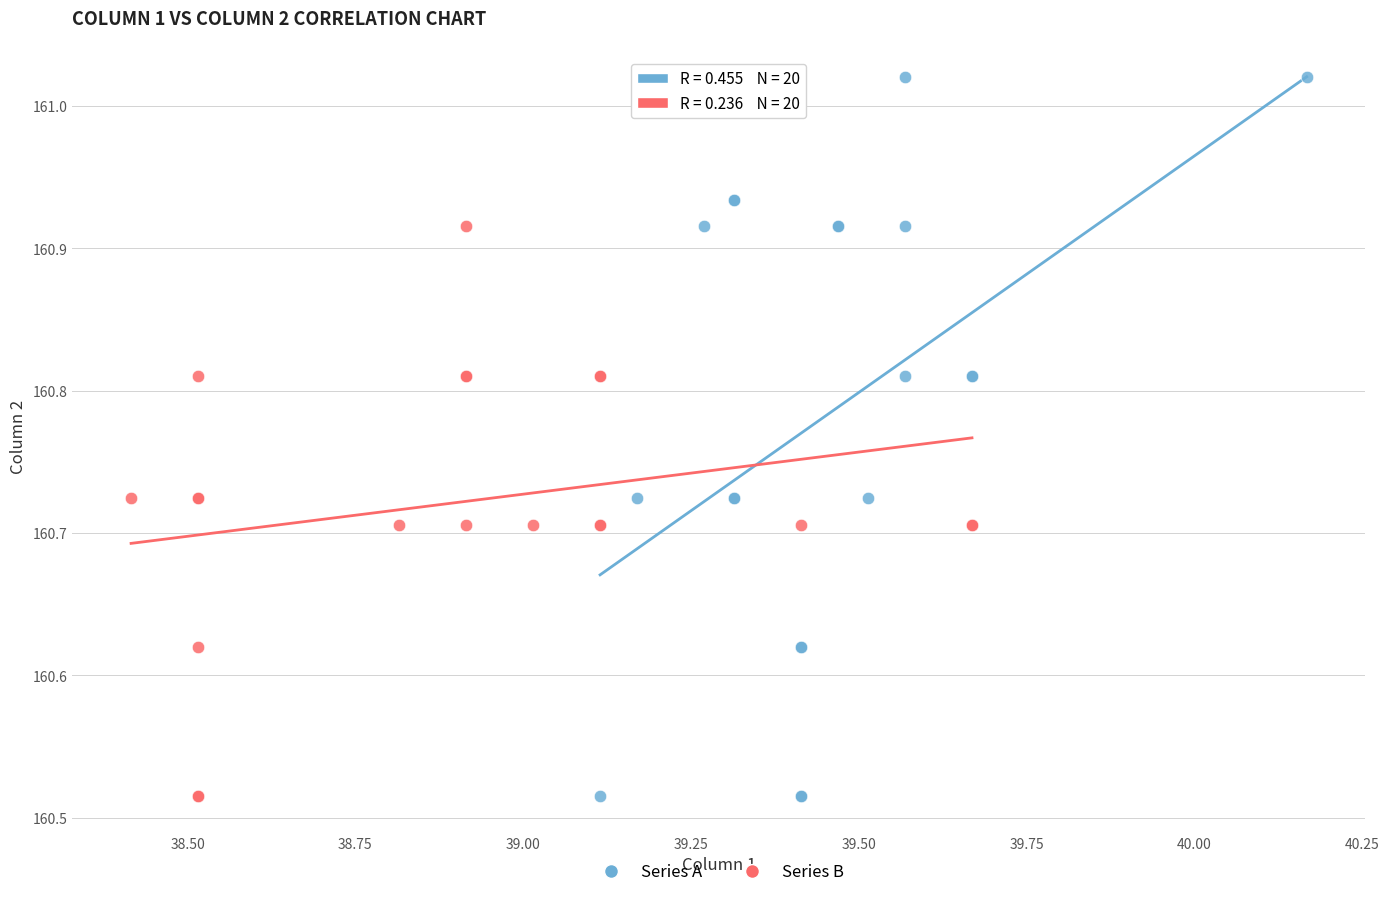

What are all the series names shown in the legend?

Series A, Series B